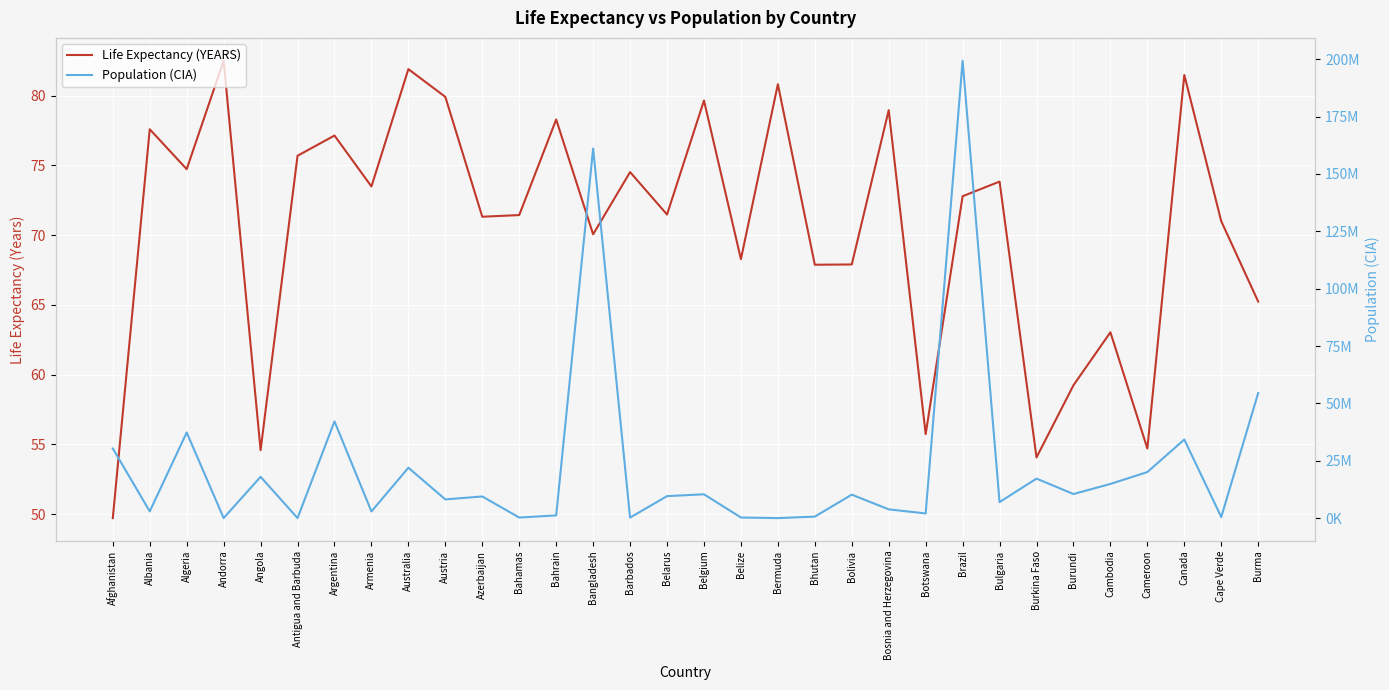

Is the value of Population (CIA) at Bahamas greater than the value of Life Expectancy (YEARS) at Bermuda?

Yes